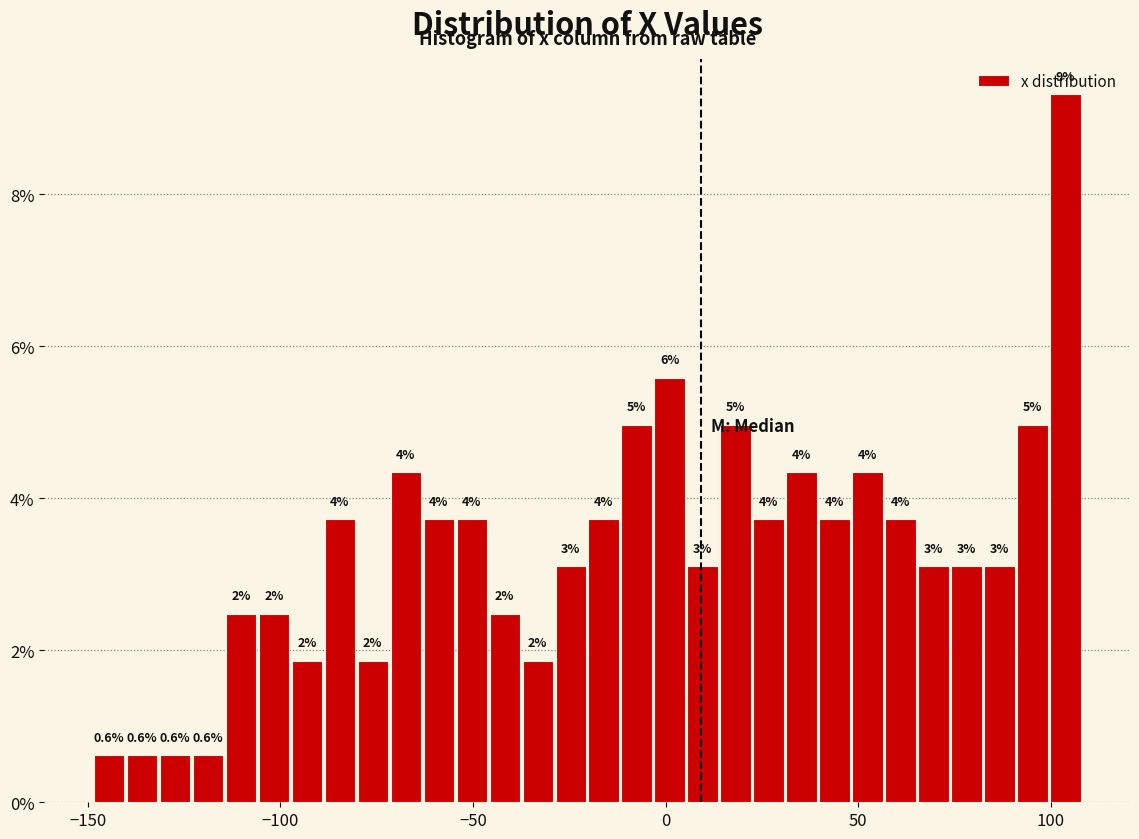

Read against the x-axis, roughly where is the centre of the tallest bar?

105